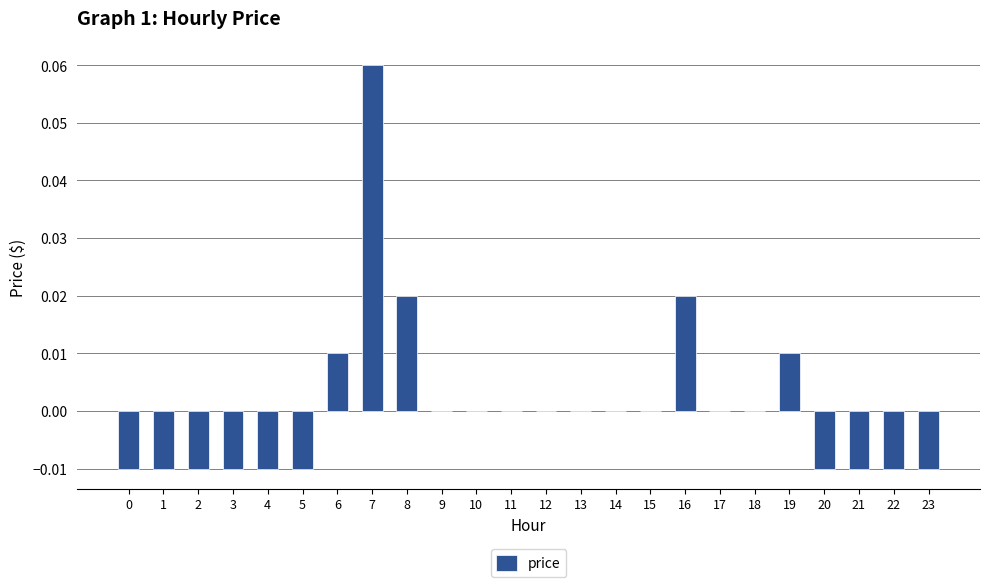

True or false: the data shows 0.0 at 10.

True